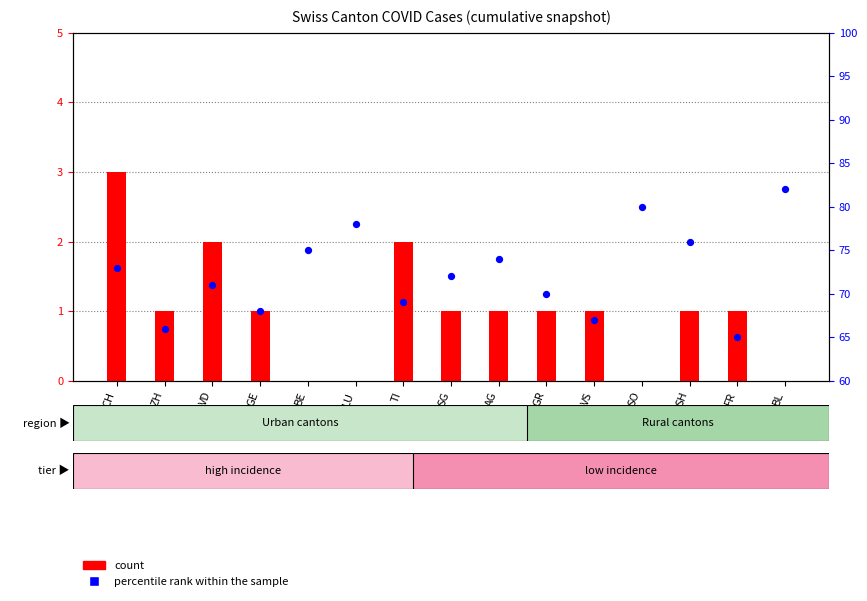

At how many categories does at least one series exceed 76?

3